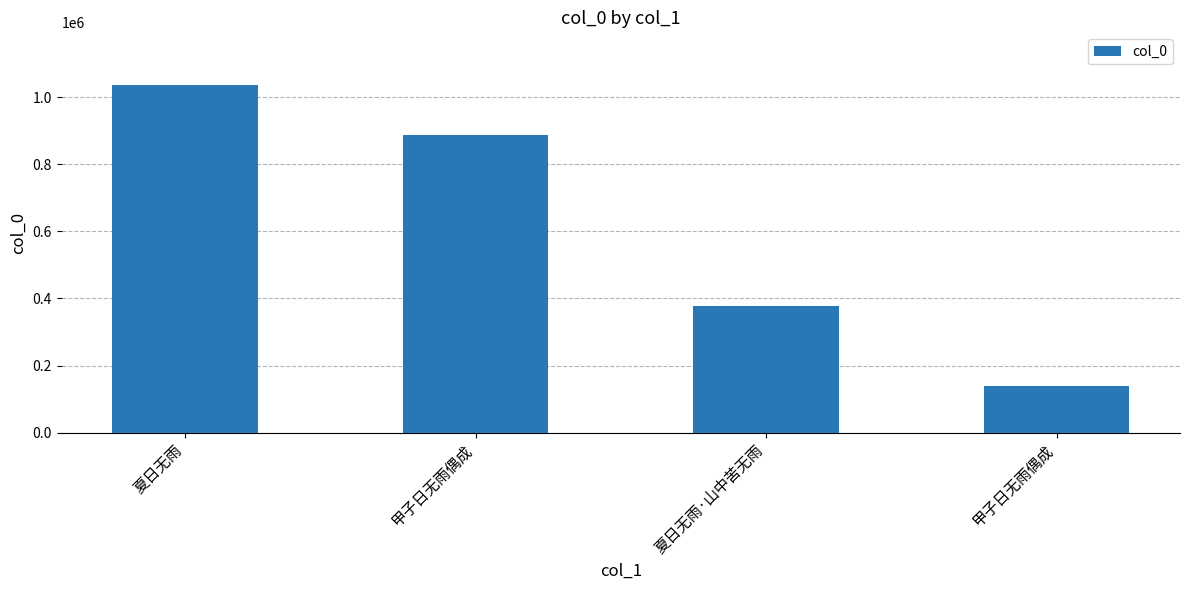

How many values are below 888639?

2